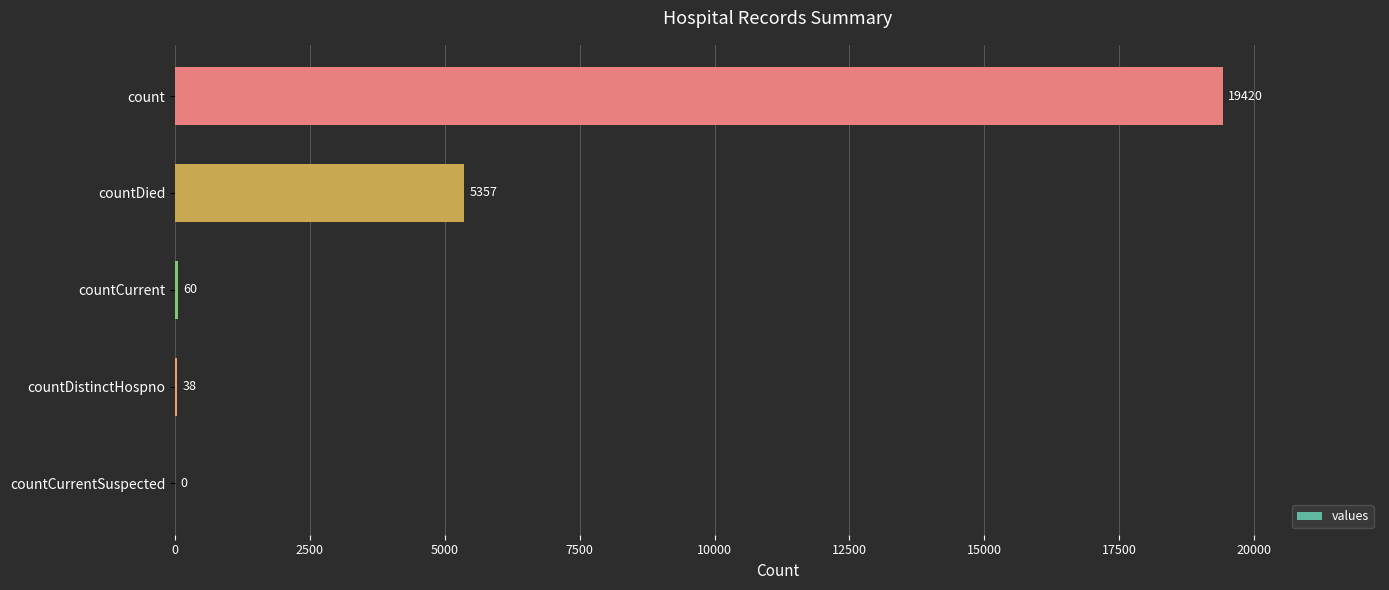

At which category does the chart reach its peak across all series?

count